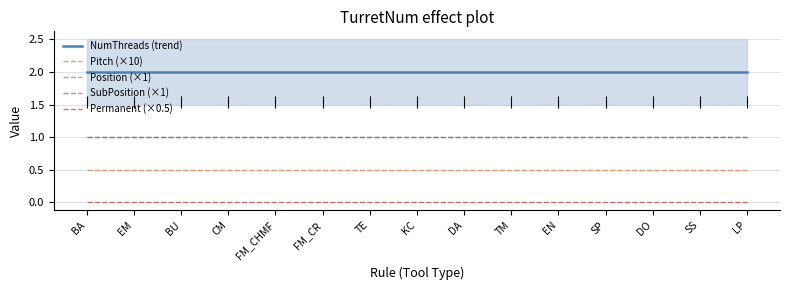

What is the difference between the highest and lowest values at SS?

2.0